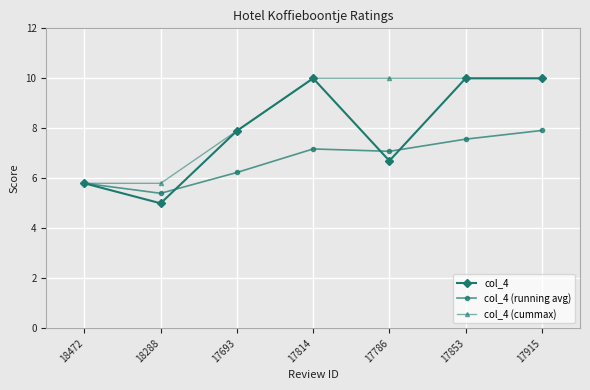

Is it true that col_4 (cummax) equals 3.6 at 17915?

False